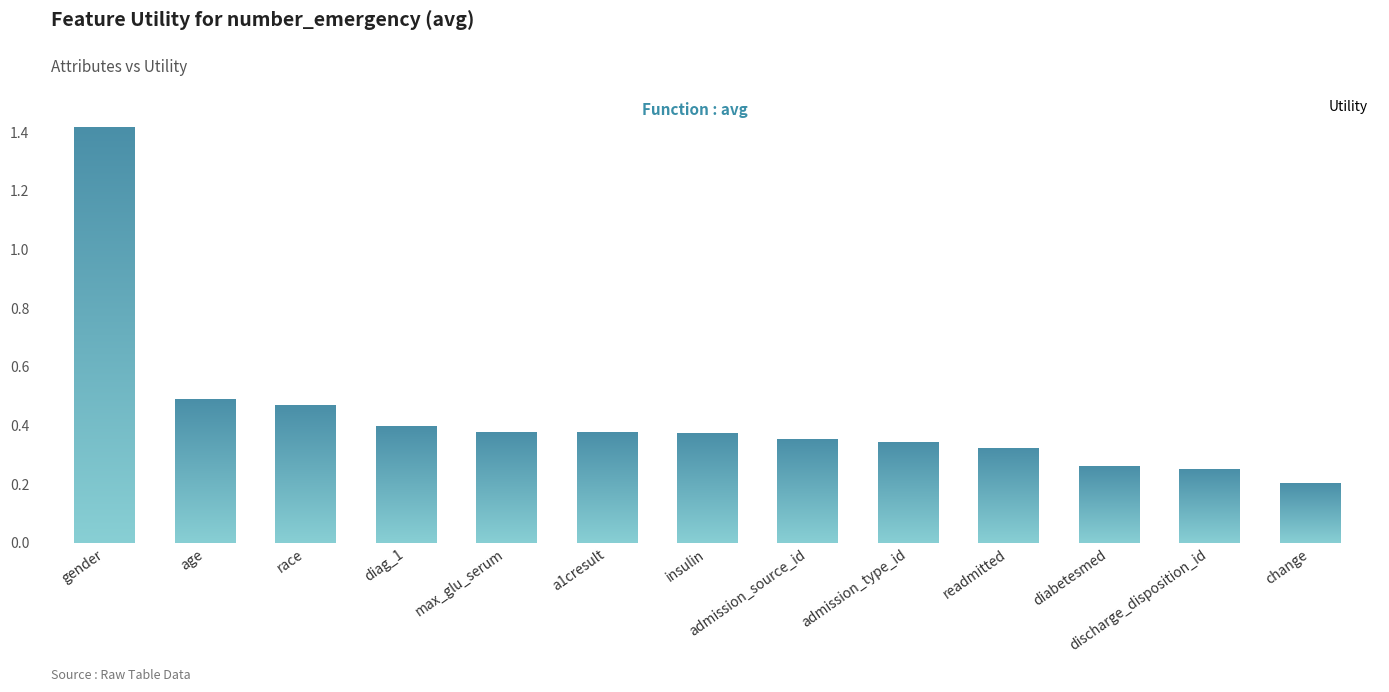

What is the approximate value at diabetesmed?

0.3